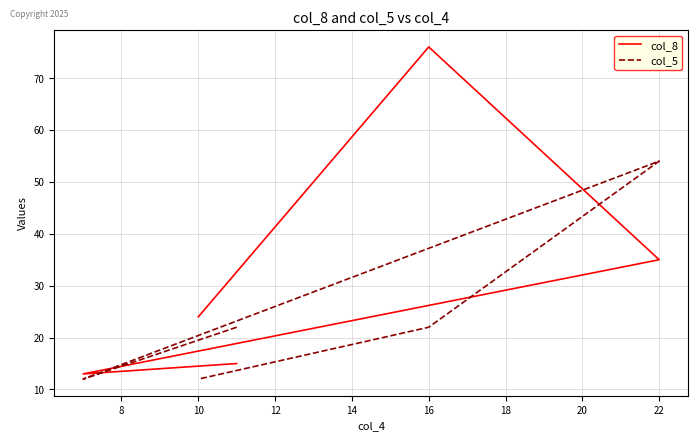

What is the sum of all col_8 values?

163